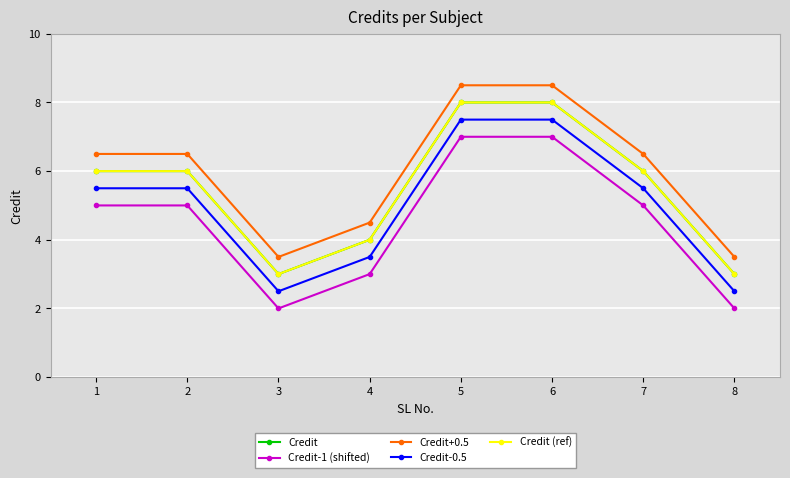

Is this an area chart (filled region under the line)?

No